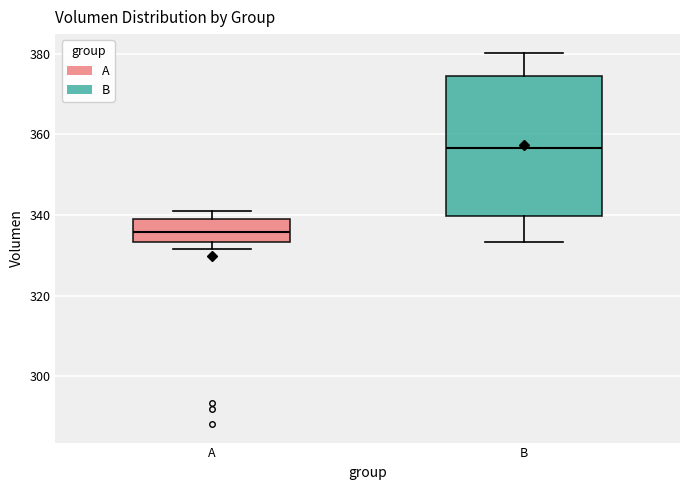

Where does the median line of the box for A sit on the y-axis? The values are not printed on the chart, so give them approximately, as read against the axis.

336